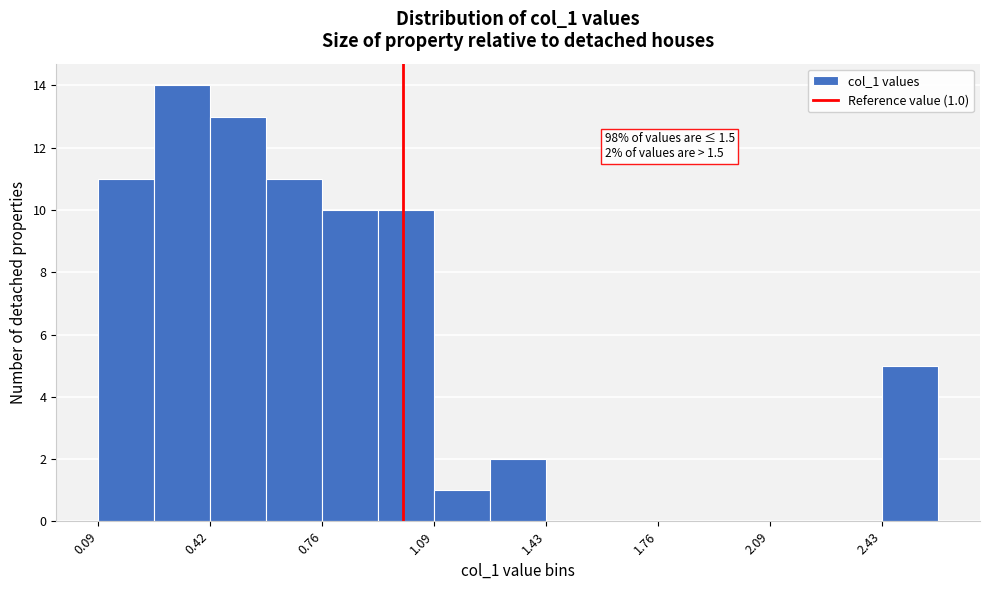

Around what value on the x-axis is the tallest bar? Give the approximate position of its centre, as read against the axis.

0.35